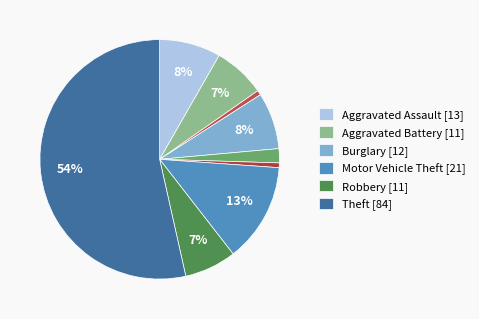

How many slices are in this pie chart?

9